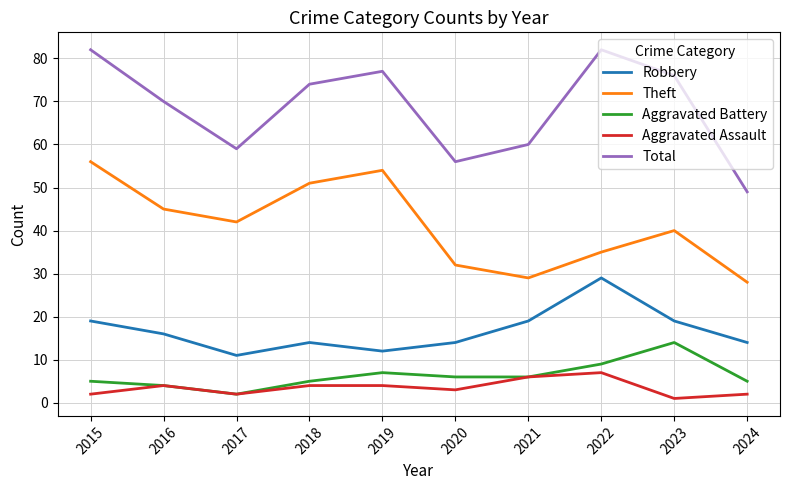

True or false: Theft and Aggravated Battery cross at least once.

False